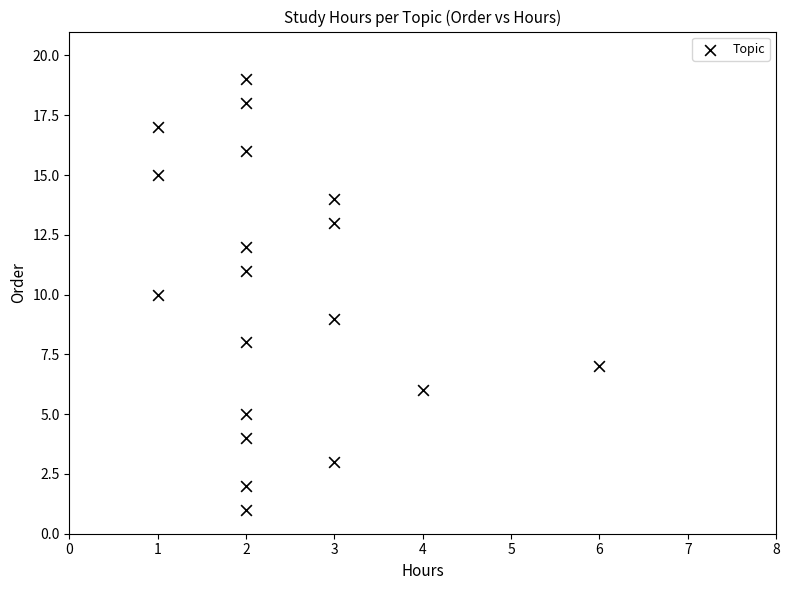

What is the range of Y values (max minus min)?

18